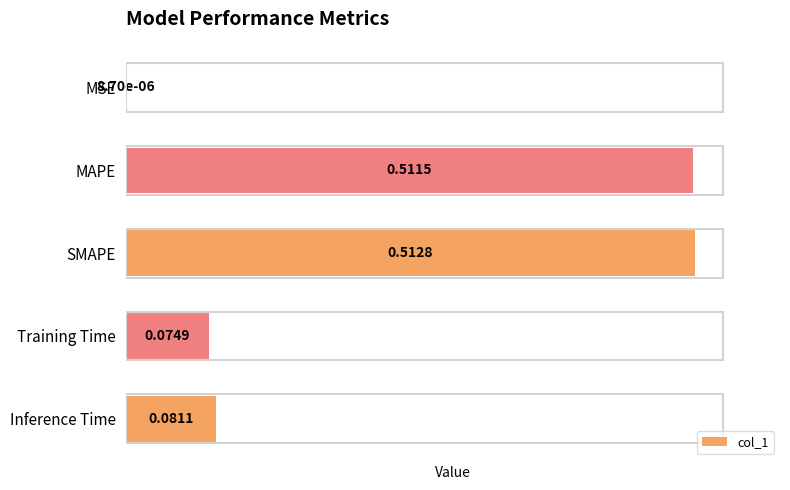

Which label corresponds to the largest value in the chart?

SMAPE